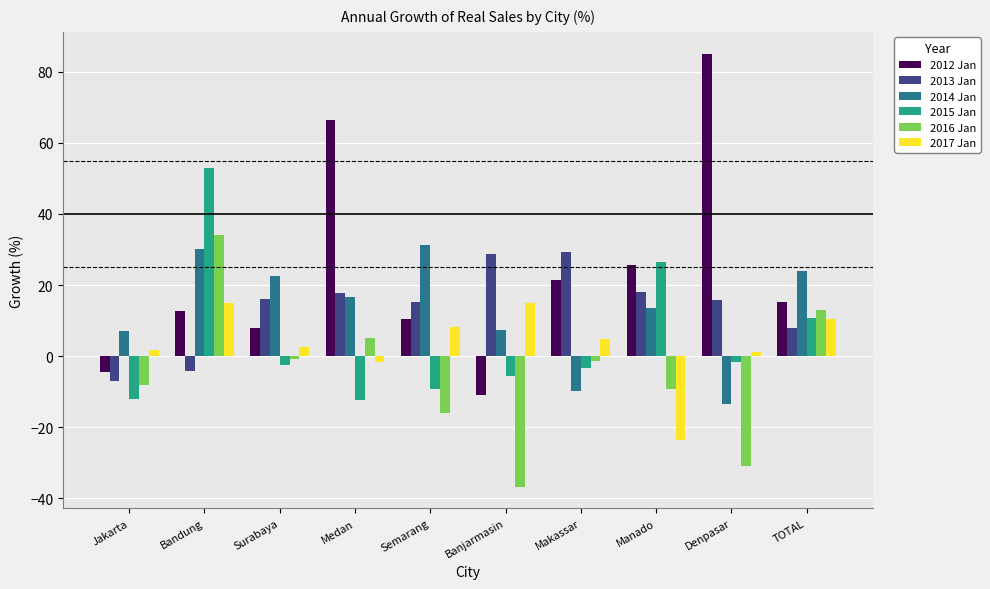

True or false: 2012 Jan has a value of 10.3 at Semarang.

True